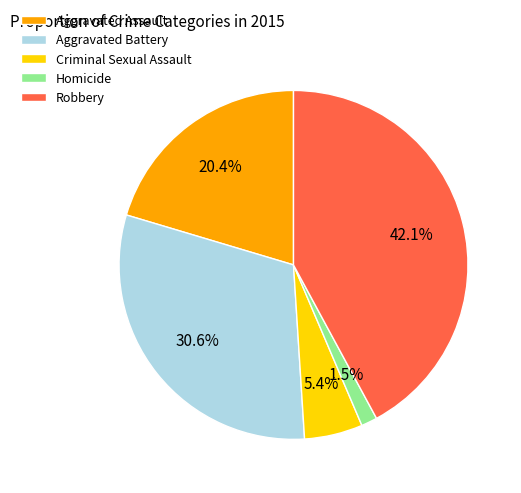

To the nearest percent, what portion does Robbery represent?

42%